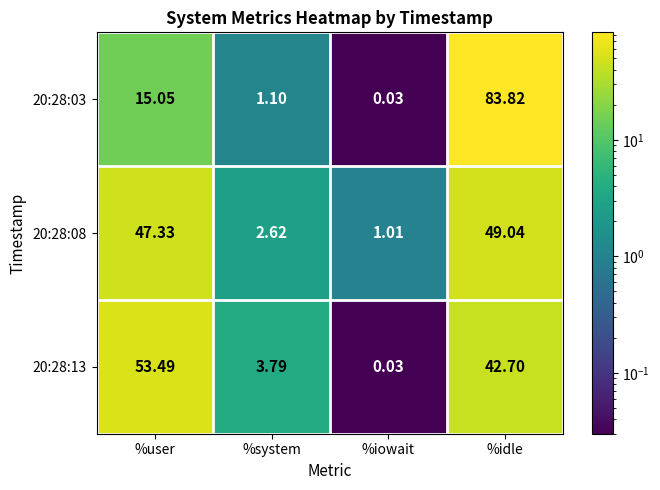

Which category has the lowest value across all series?

%iowait